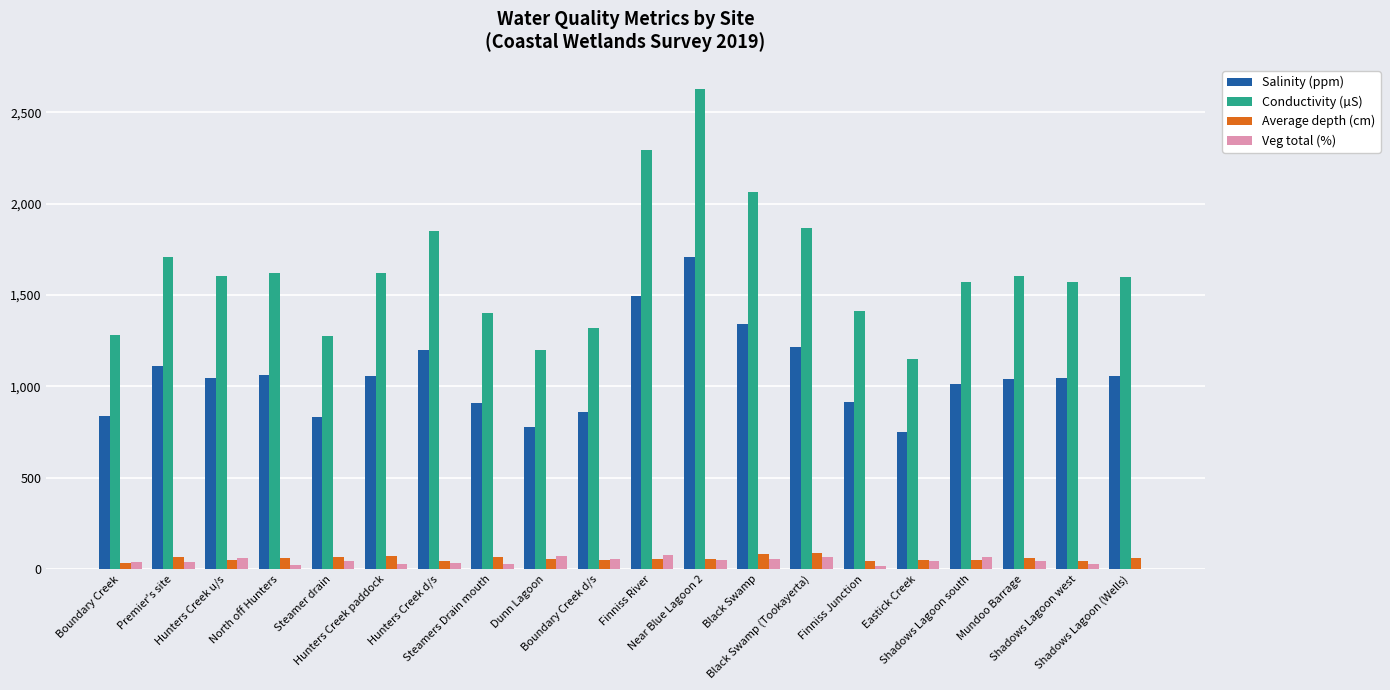

What is the highest value of the Conductivity (µS) series?

2629